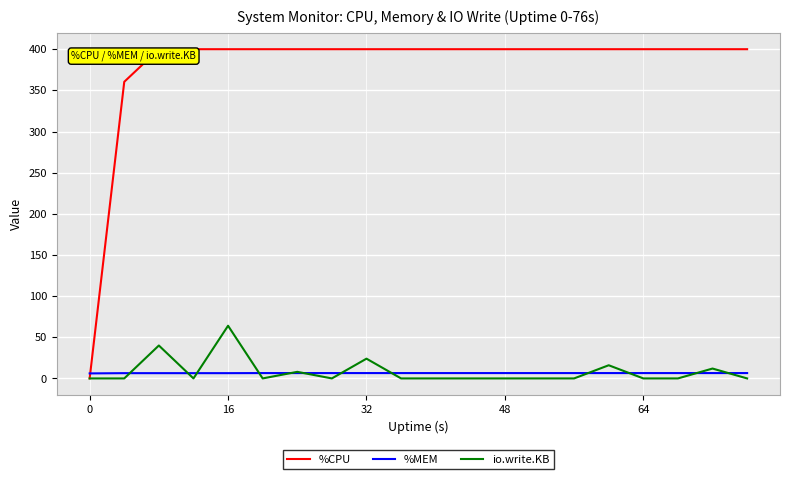

How many times do %CPU and %MEM cross each other?

1